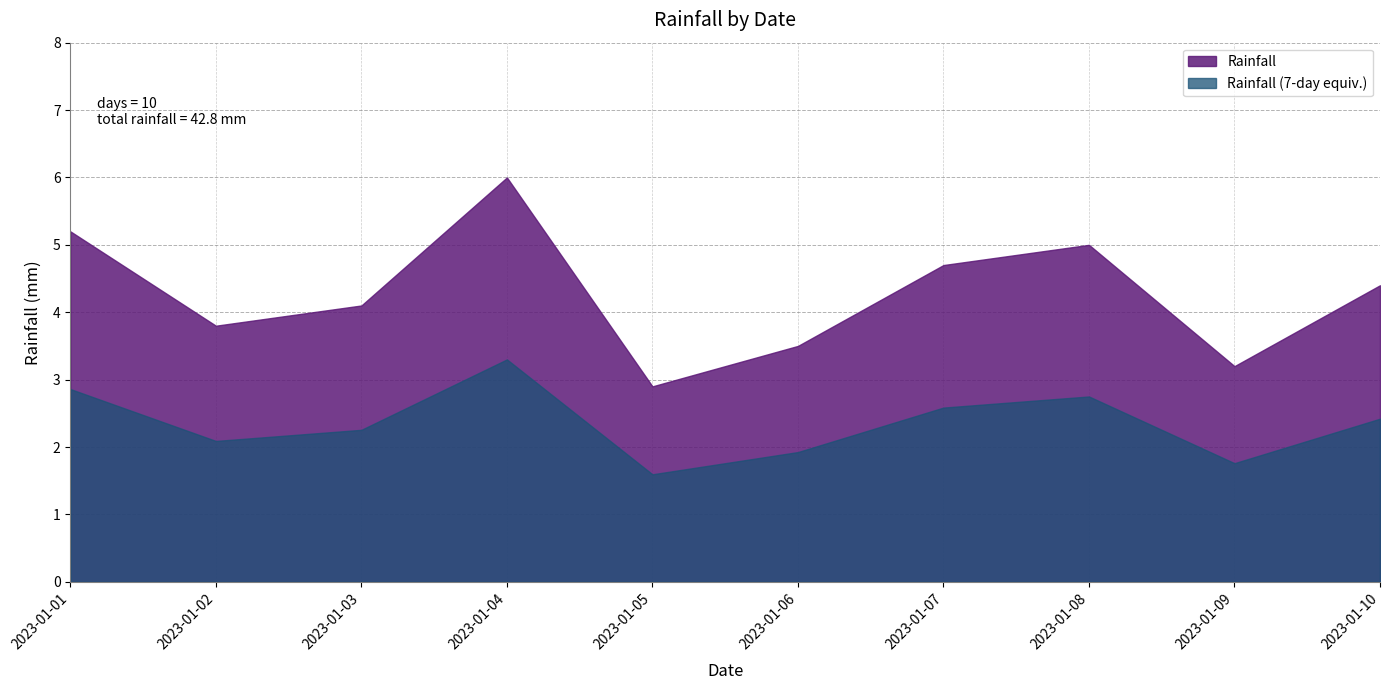

Which has a higher value, 2023-01-07 or 2023-01-10?

2023-01-07